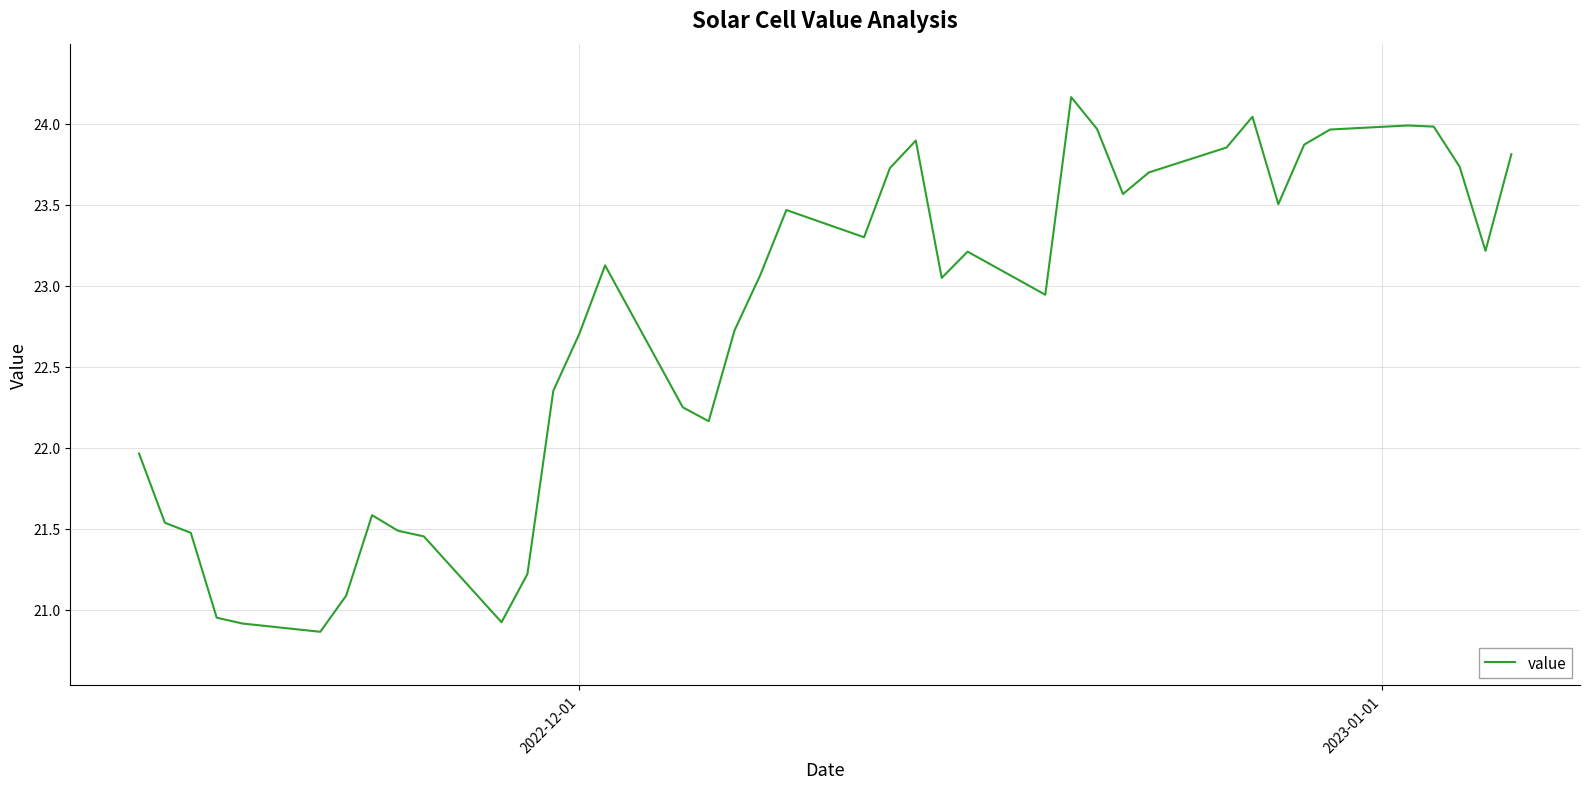

What is the smallest value displayed?

20.9